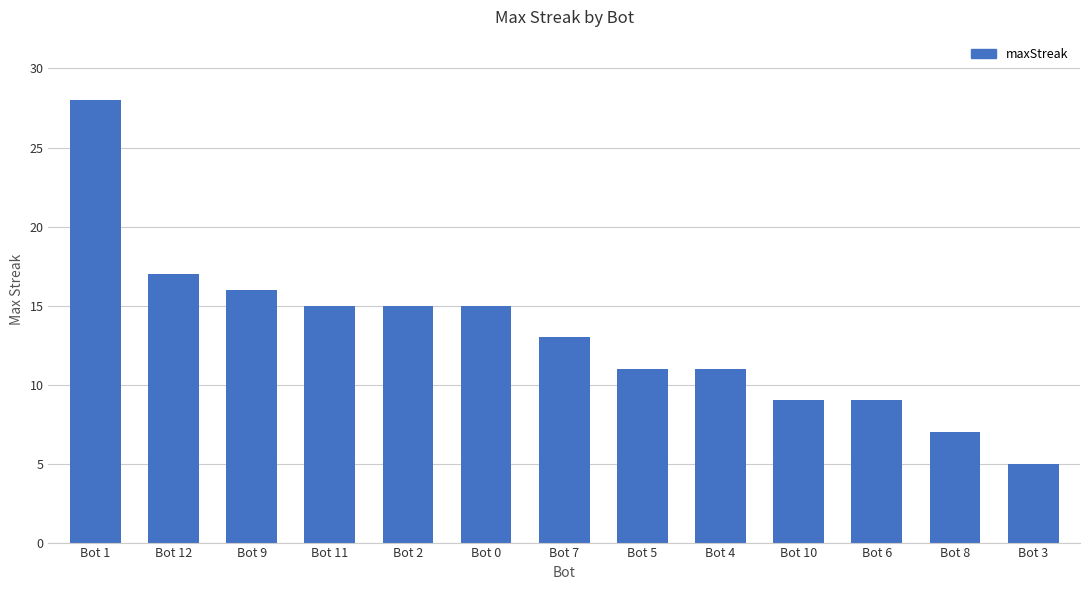

Reading left to right, what are all the values shown in this chart?

28	17	16	15	15	15	13	11	11	9	9	7	5